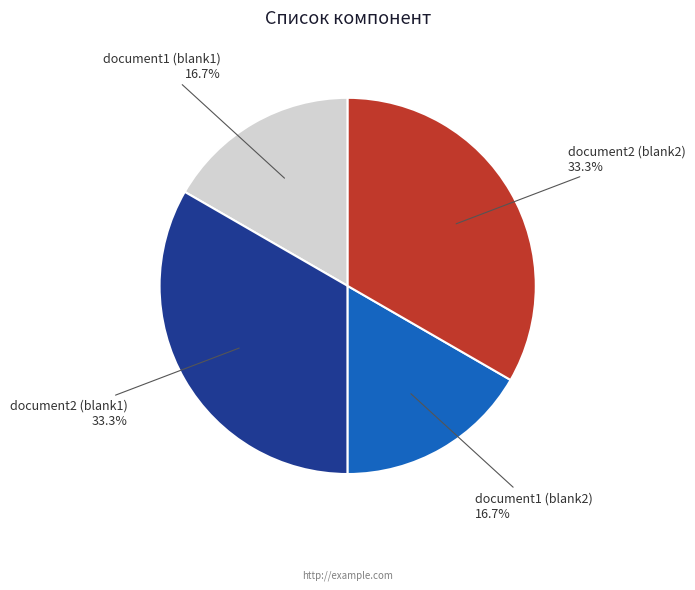

To the nearest percent, what is the combined percentage of document1 (blank1) and document2 (blank2)?

50%